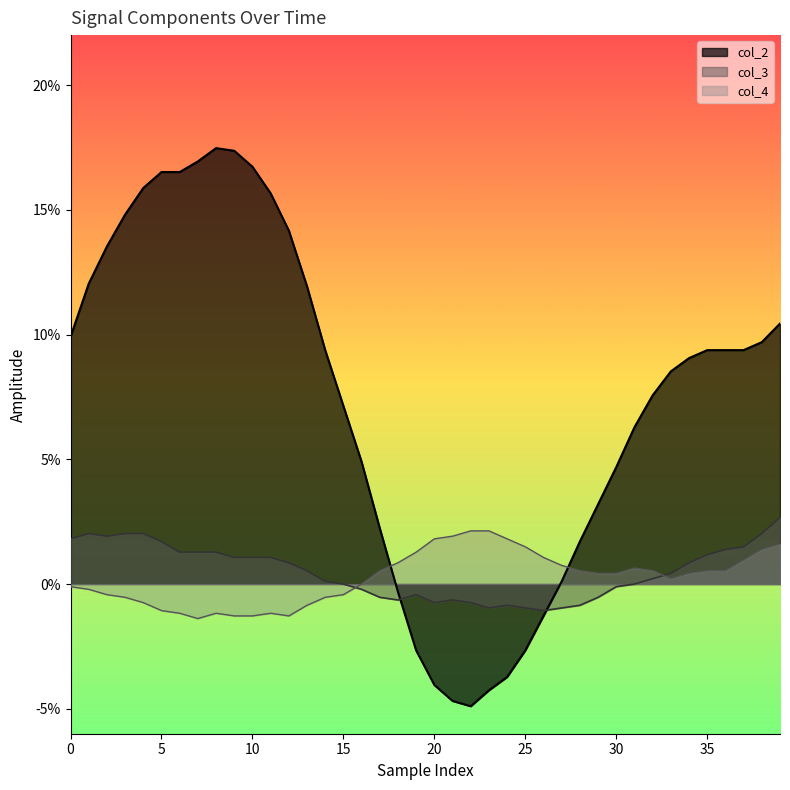

Rank the series by their maximum value, from highest to lowest.

col_2, col_3, col_4